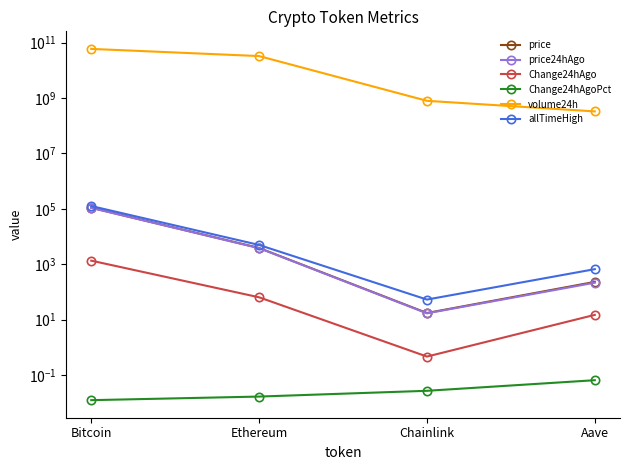

What is the sum of all Change24hAgoPct values?

0.1